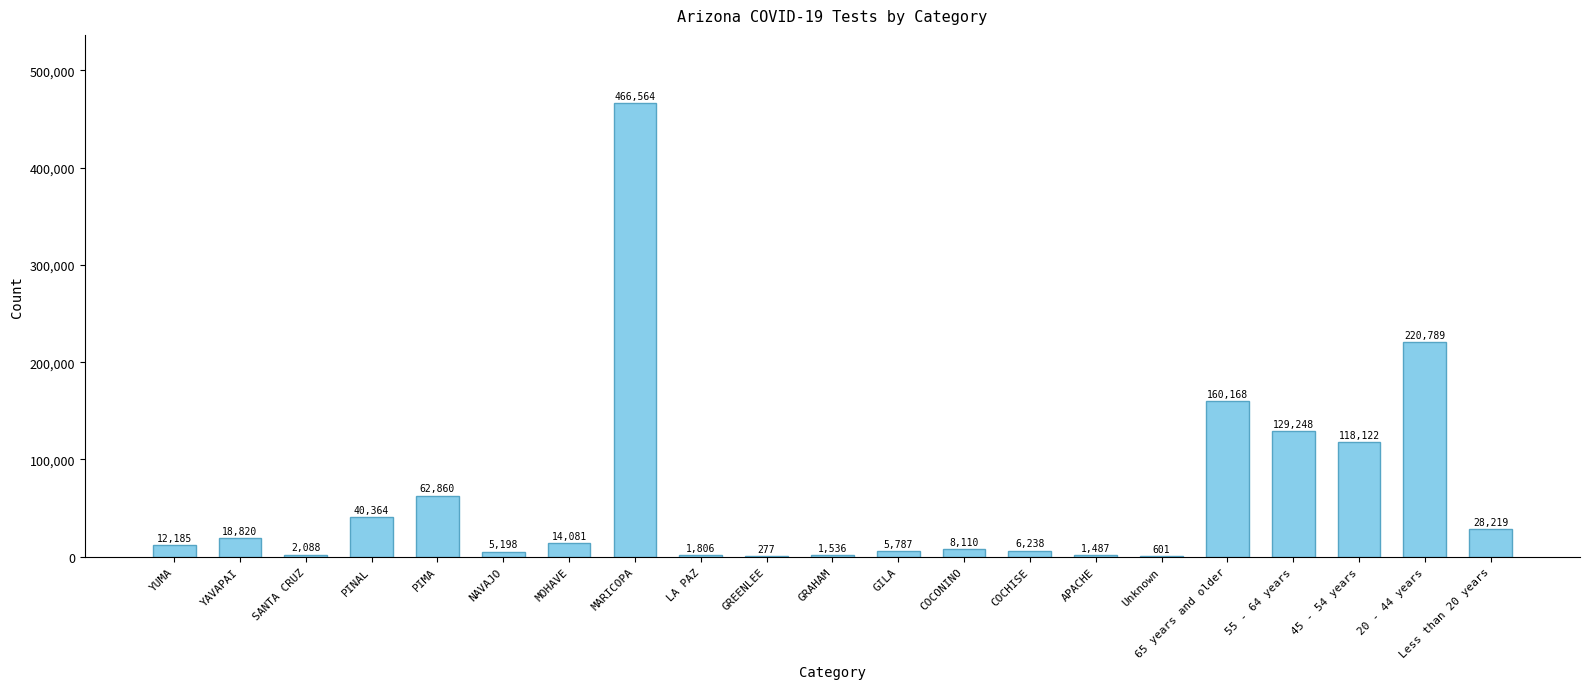

The chart shows a value of 277 at GREENLEE. True or false?

True